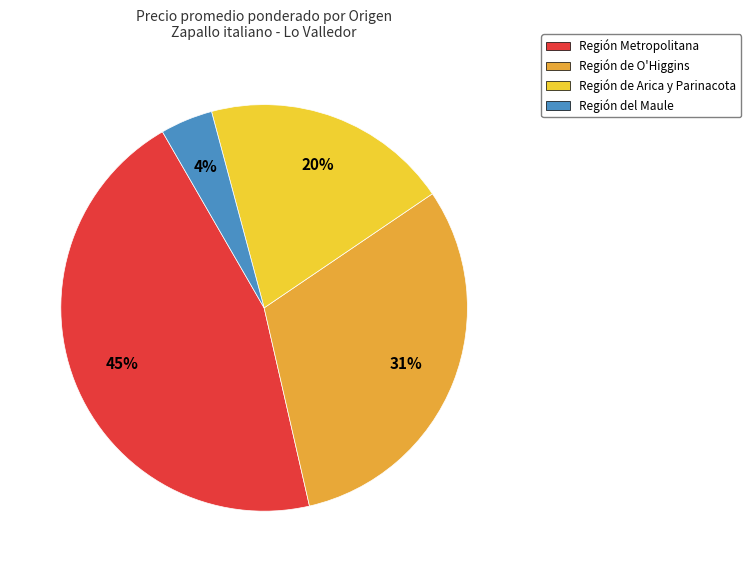

Rank the categories by value from lowest to highest.

Región del Maule, Región de Arica y Parinacota, Región de O'Higgins, Región Metropolitana